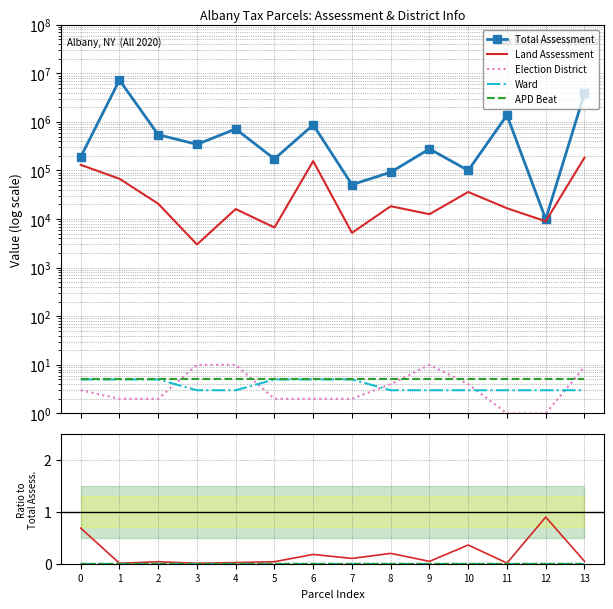

Which series has the largest total across all categories?

Total Assessment